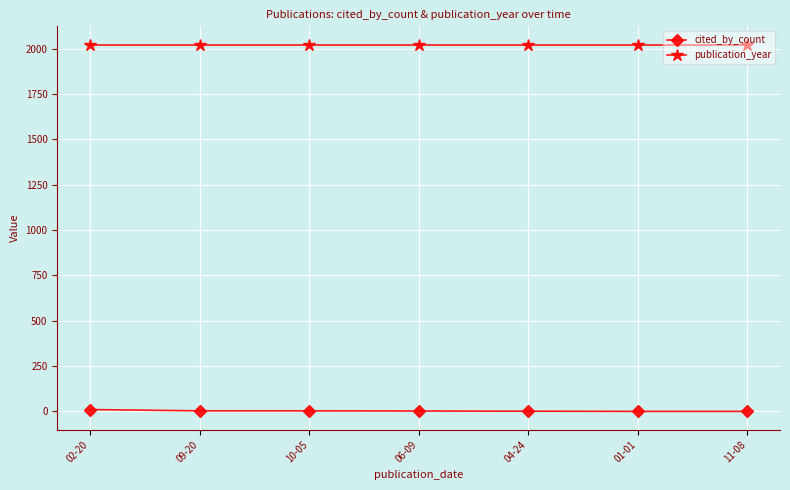

The value of publication_year at 10-05 is 2955. True or false?

False